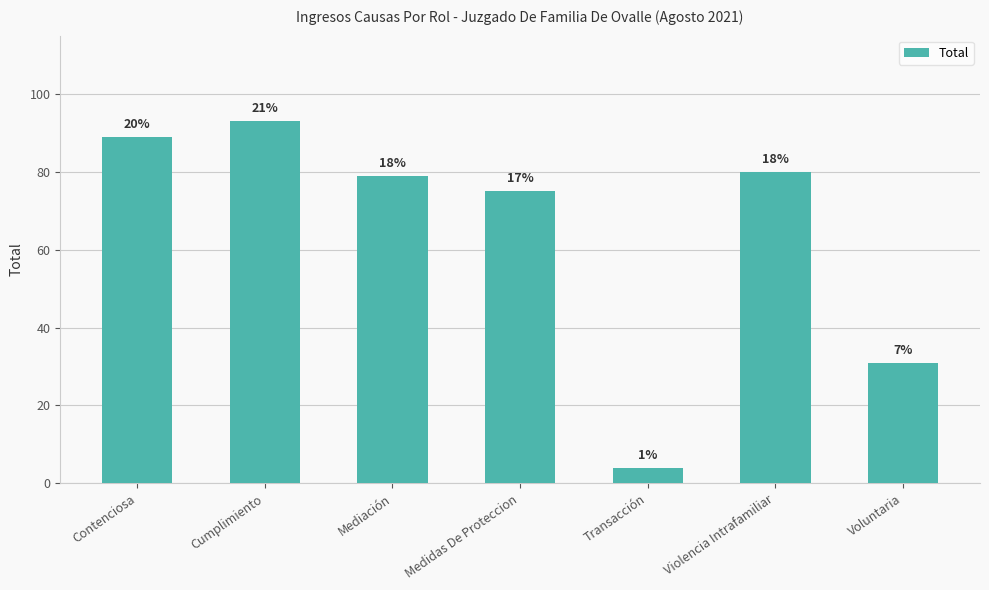

True or false: the data shows 4 at Transacción.

True